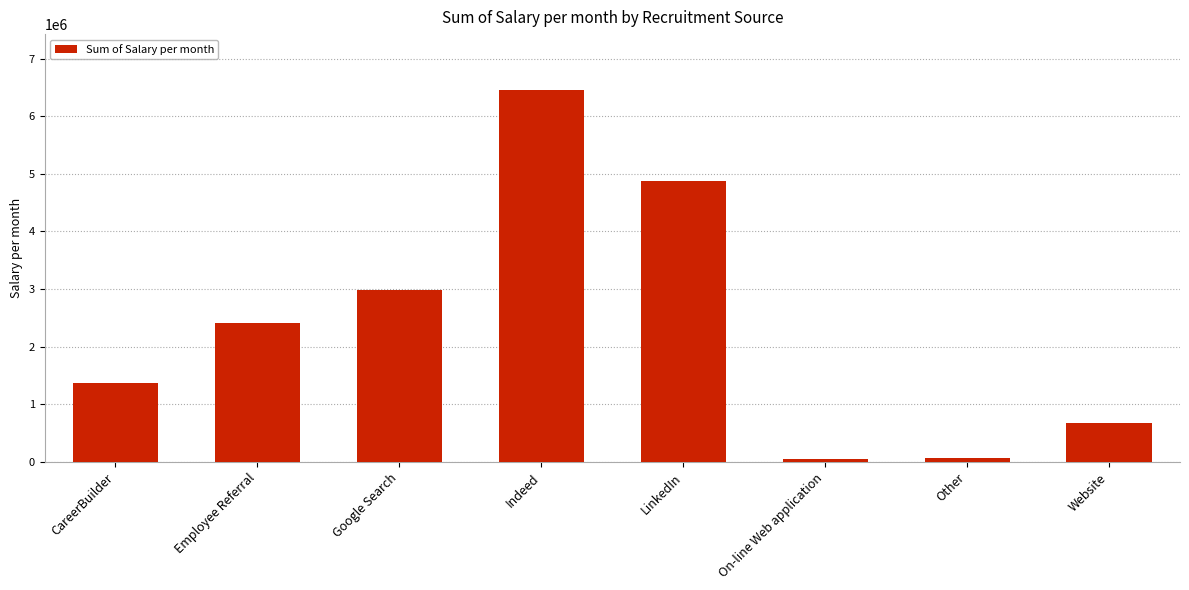

What is the greatest value displayed?

6455207